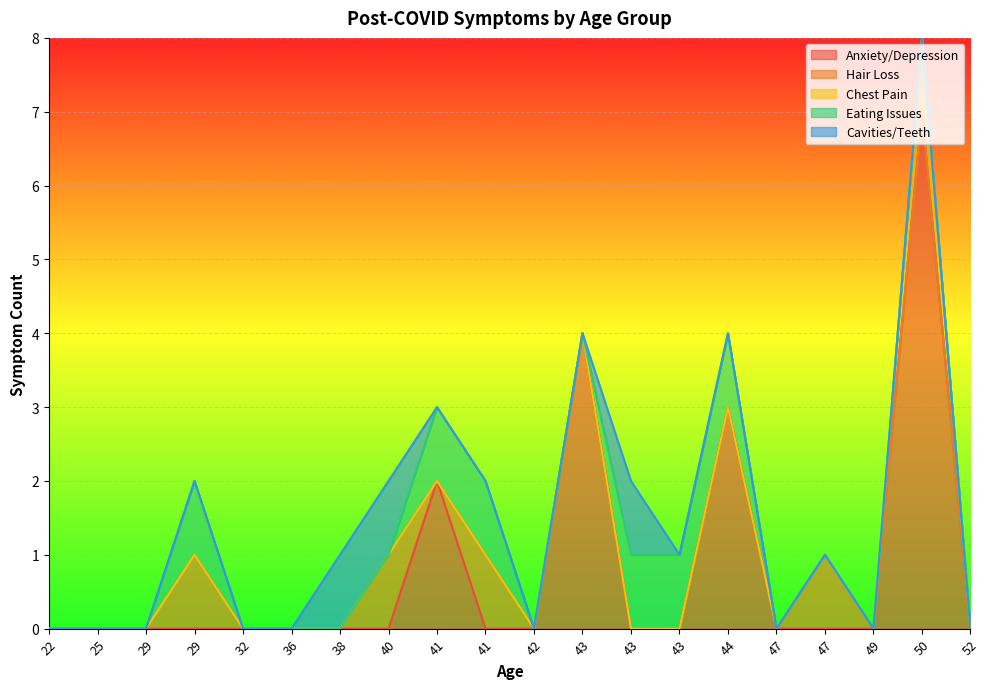

The Eating Issues series shows 1 at 29. True or false?

False